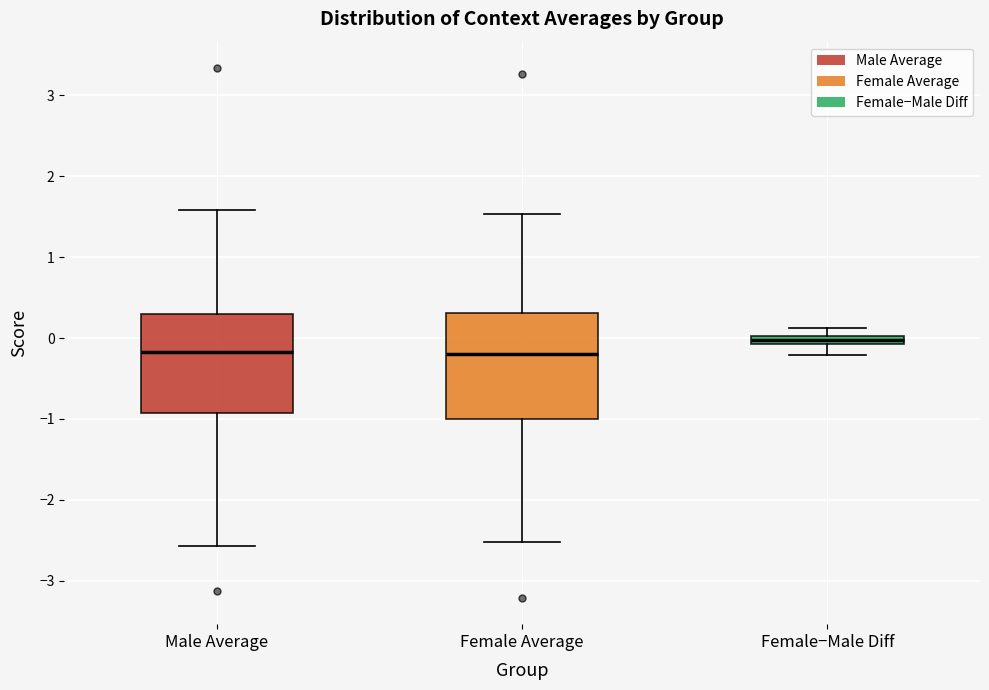

Where does the lower whisker of the box for Female−Male Diff end on the y-axis? The values are not printed on the chart, so give them approximately, as read against the axis.

-0.2